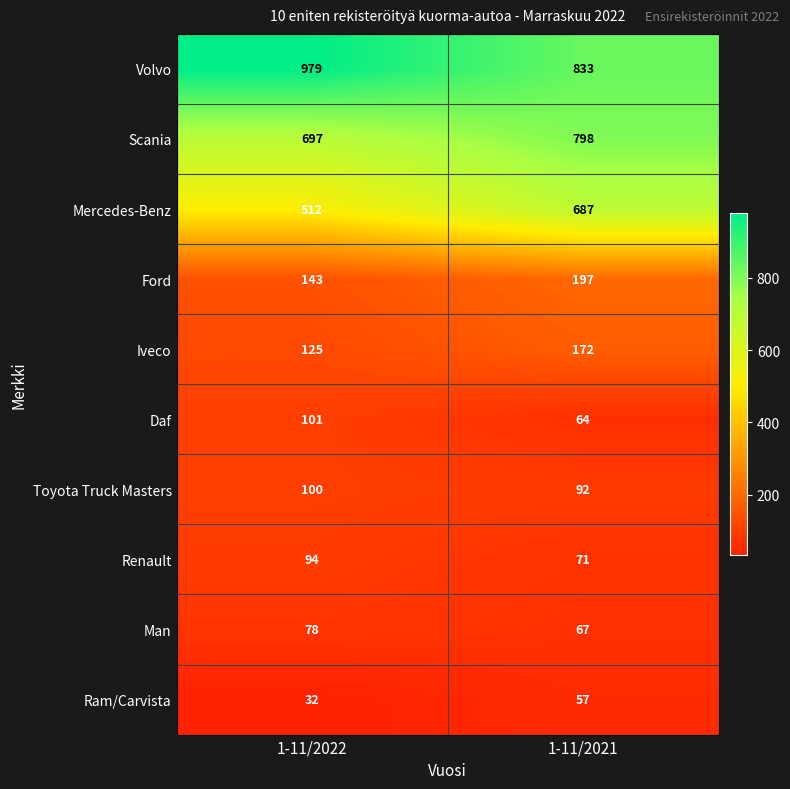

Where is Scania nearest to the value 747?

1-11/2022